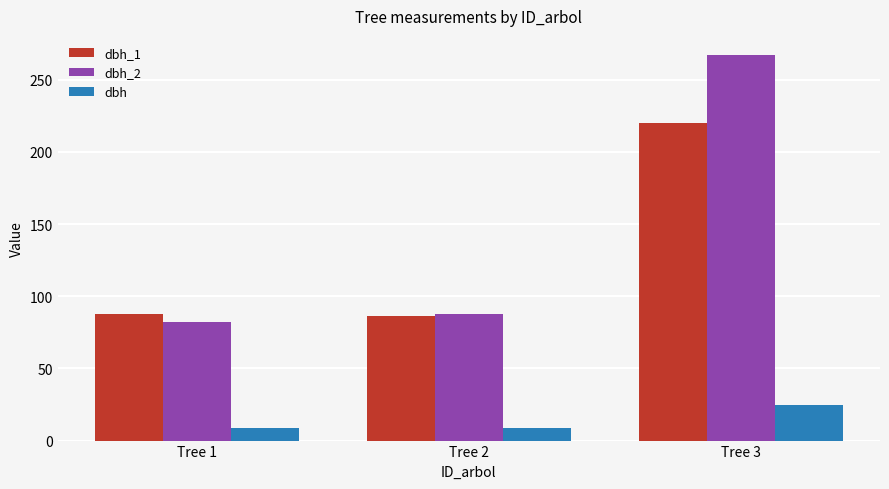

What is the approximate value of dbh_1 at Tree 2?

86.0